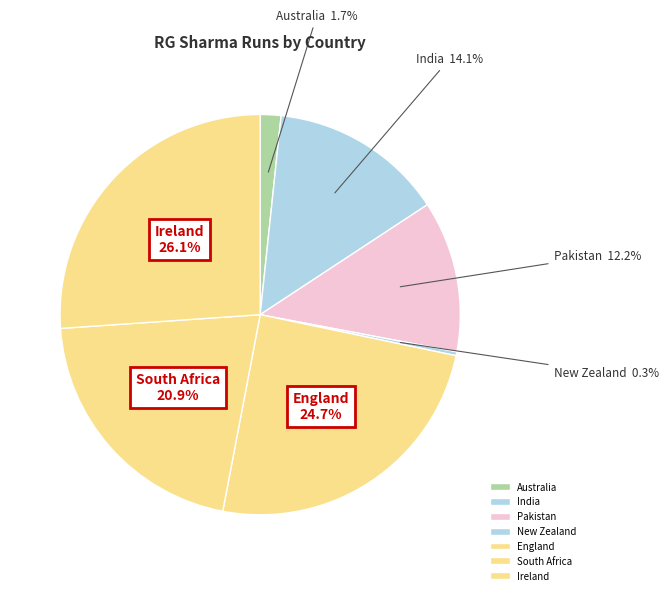

How many slices are in this pie chart?

7